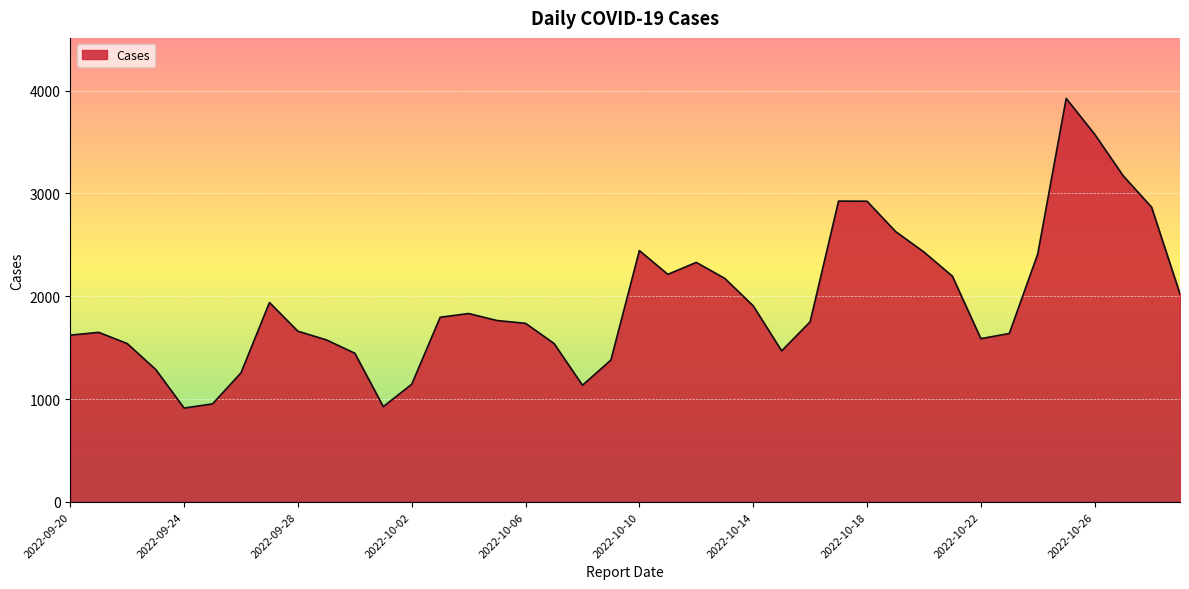

What is the difference between the maximum and second lowest values?

2996